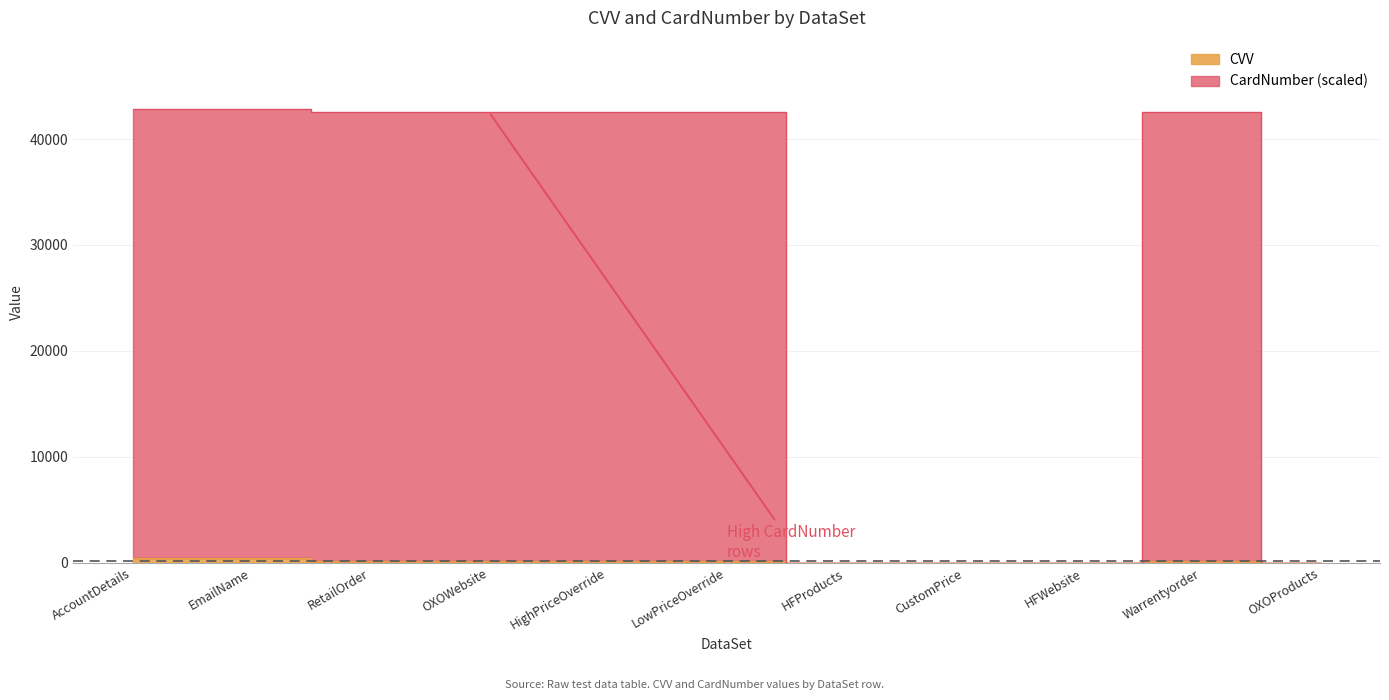

Which series changed the most between HFWebsite and OXOProducts?

CVV